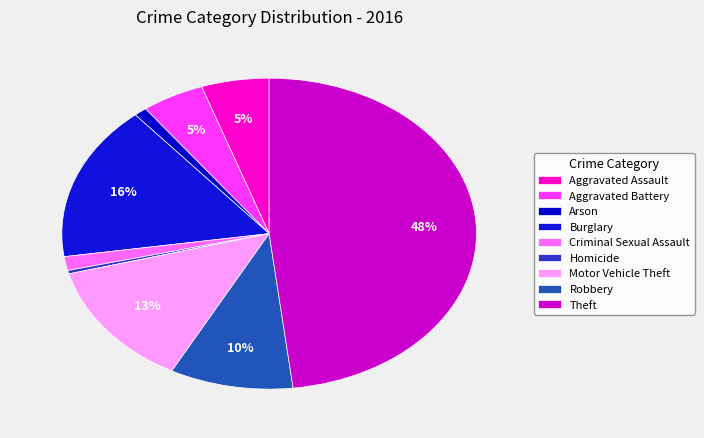

To the nearest percent, what is the combined percentage of Criminal Sexual Assault and Motor Vehicle Theft?

15%